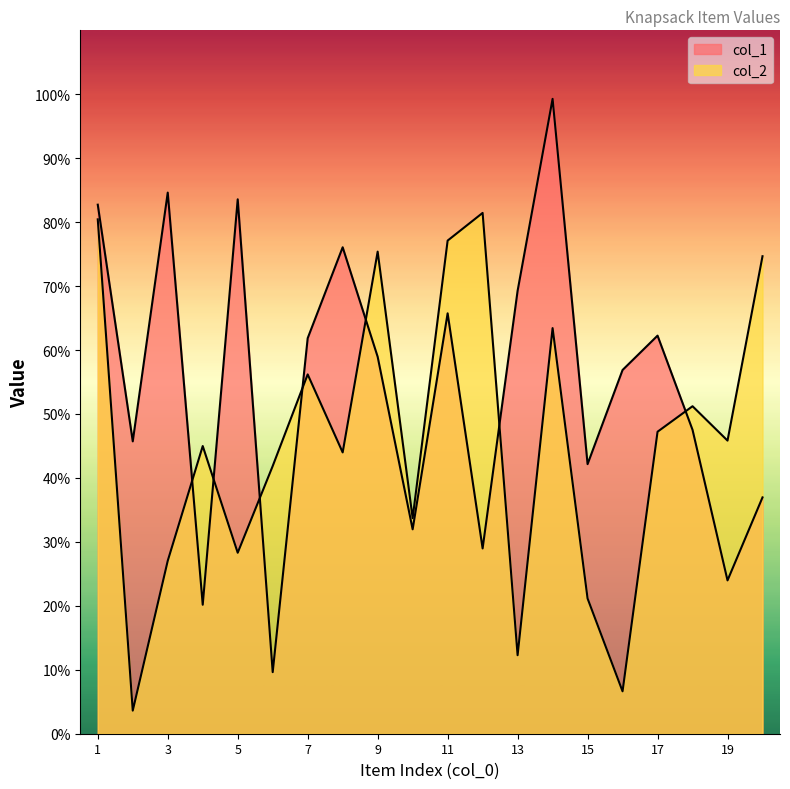

What is the difference between the second highest and minimum values in the col_2 series?

768266